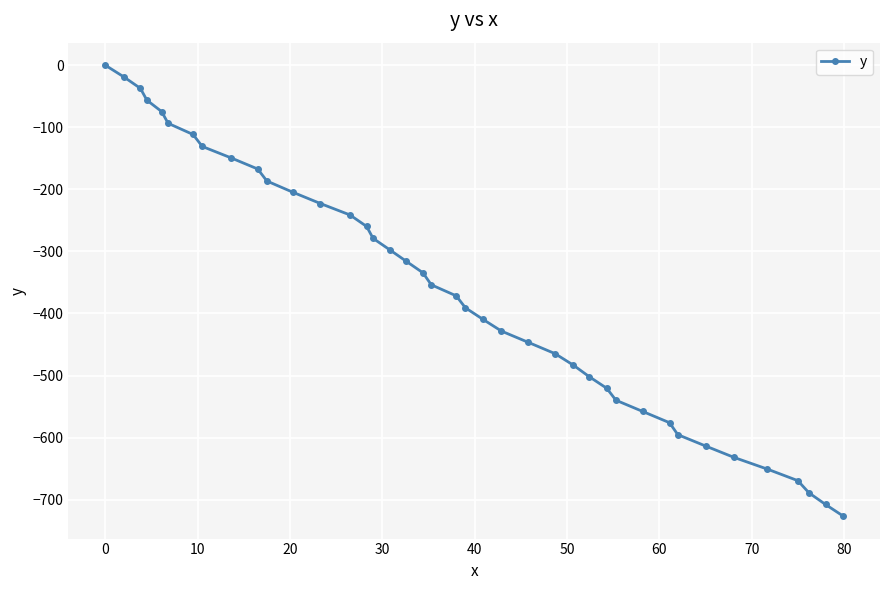

True or false: there are more than 0 points higher than both neighbors.

False